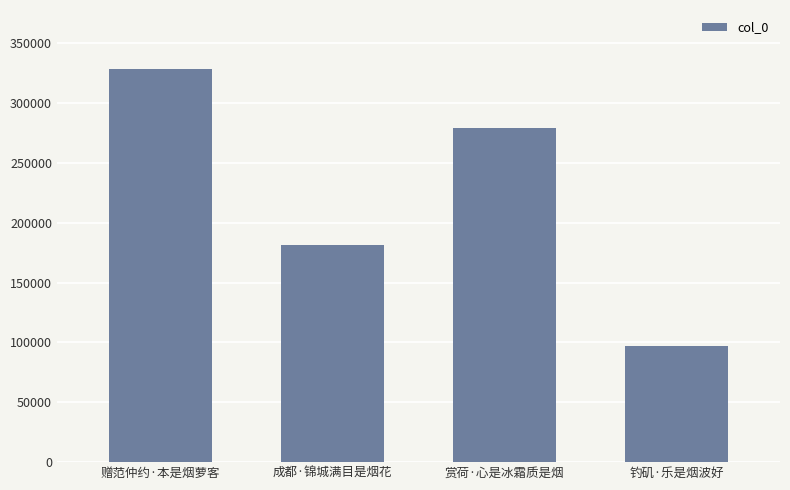

Rank the categories by value from highest to lowest.

赠范仲约·本是烟萝客, 赏荷·心是冰霜质是烟, 成都·锦城满目是烟花, 钓矶·乐是烟波好